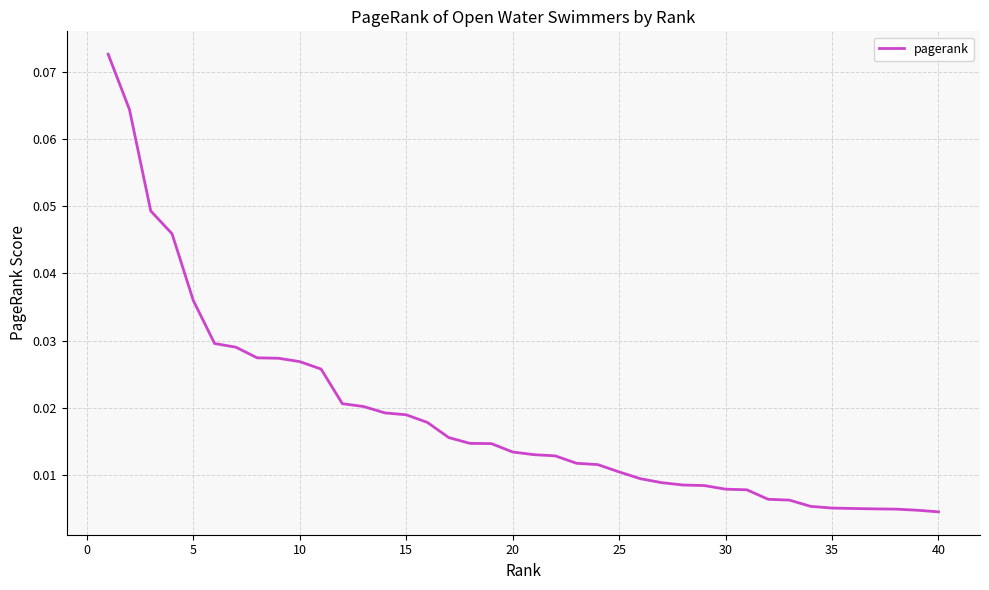

Does the chart display data point markers on the line(s)?

No